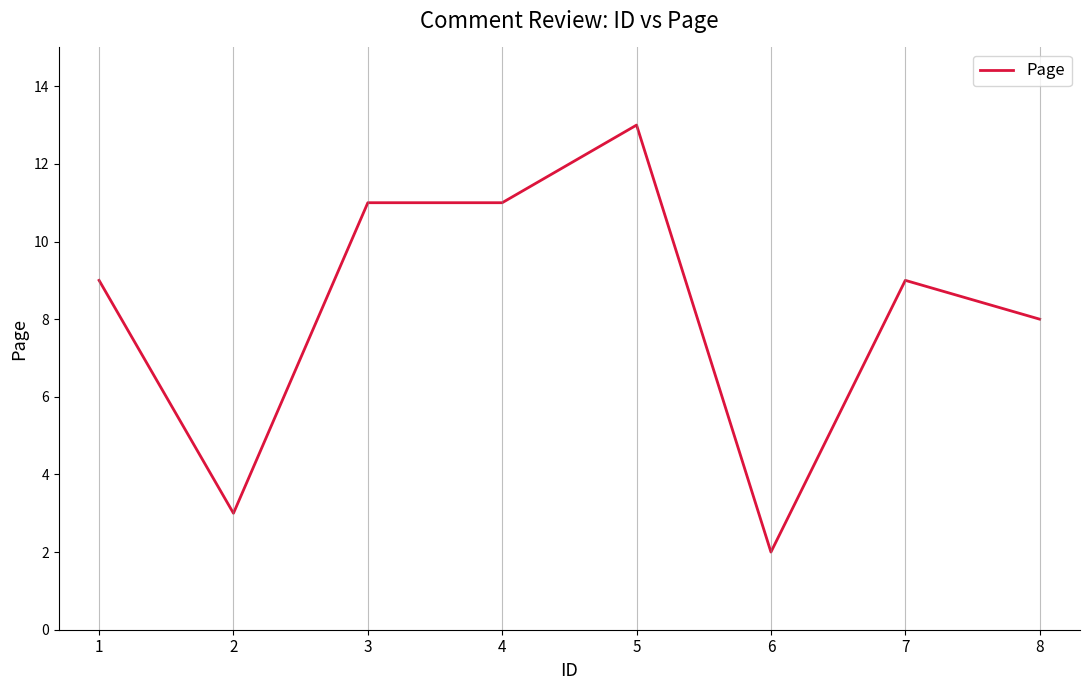

What is the difference between the values at 7 and 3?

2